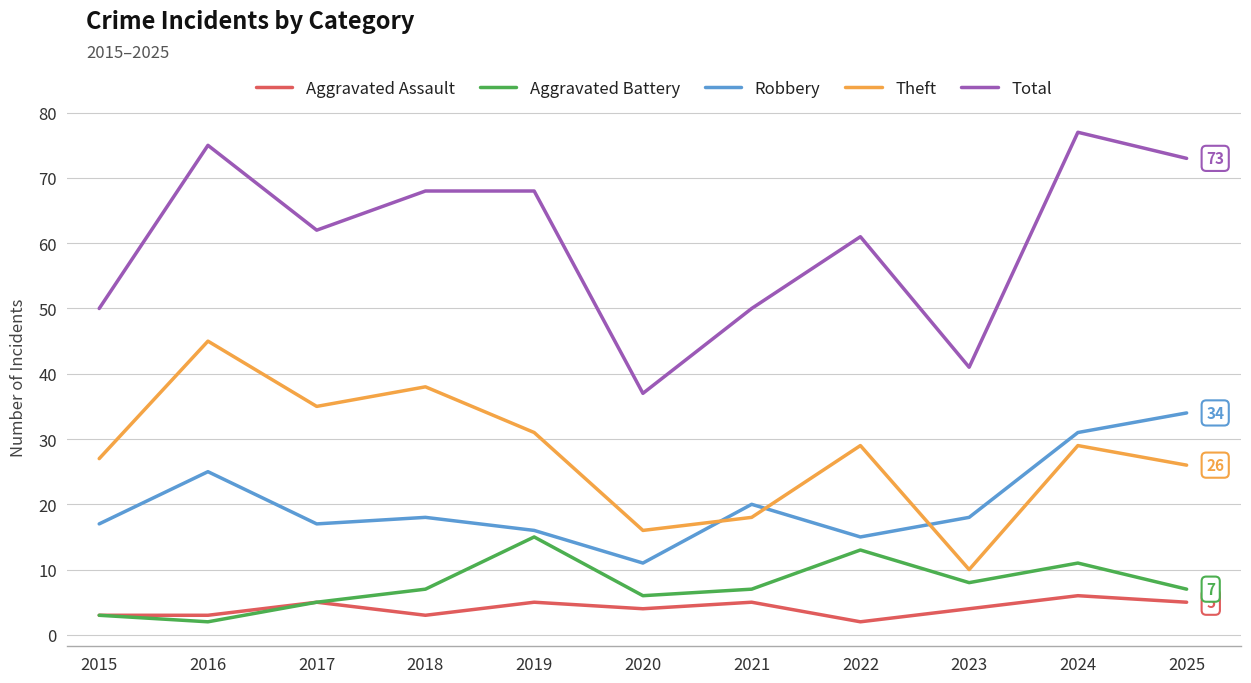

The Theft series shows 25 at 2021. True or false?

False